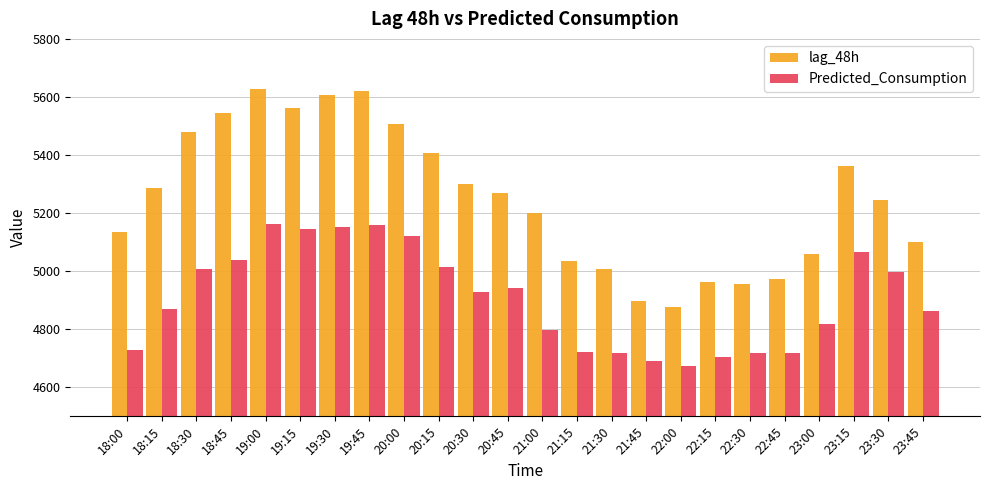

True or false: lag_48h has a value of 5626.0 at 19:00.

True